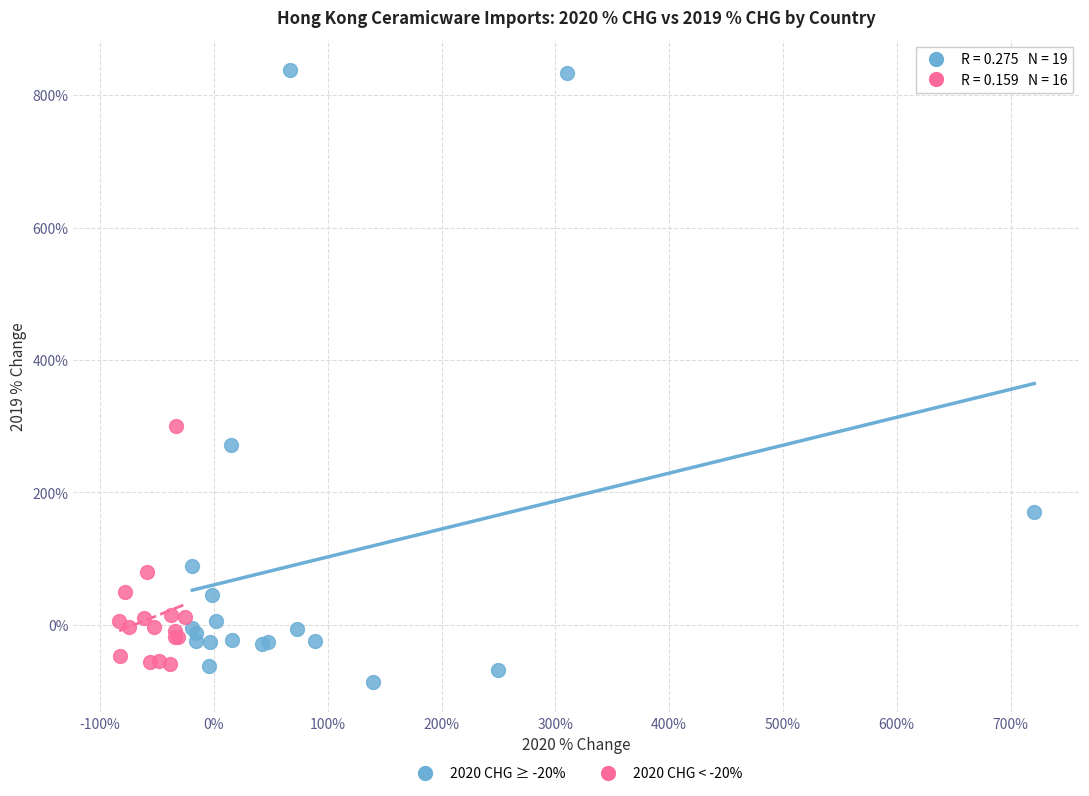

Which series has the largest Y range (max minus min)?

2020 CHG ≥ -20%